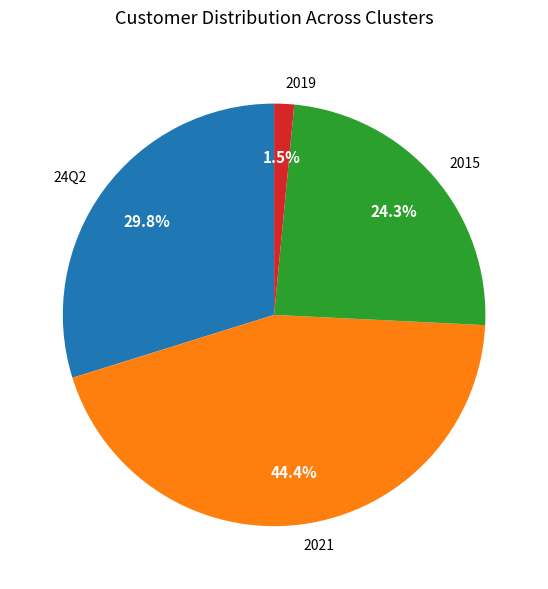

What percentage is NOT represented by 24Q2?

70.2%